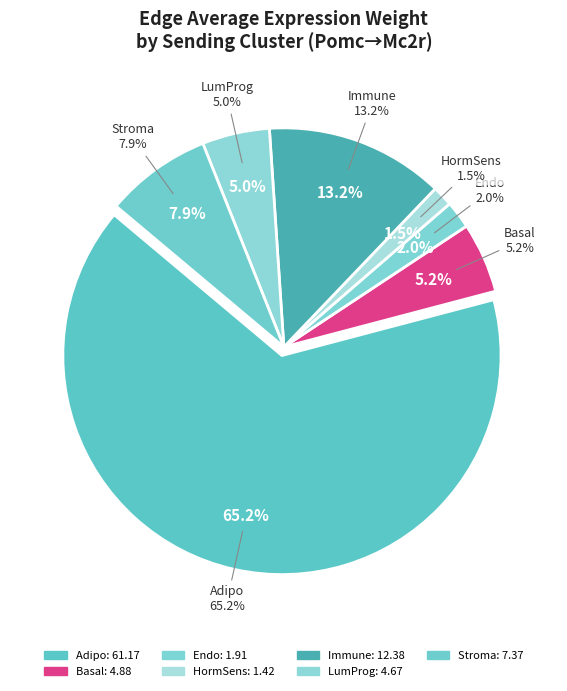

Does Endo represent more than half of the total?

No